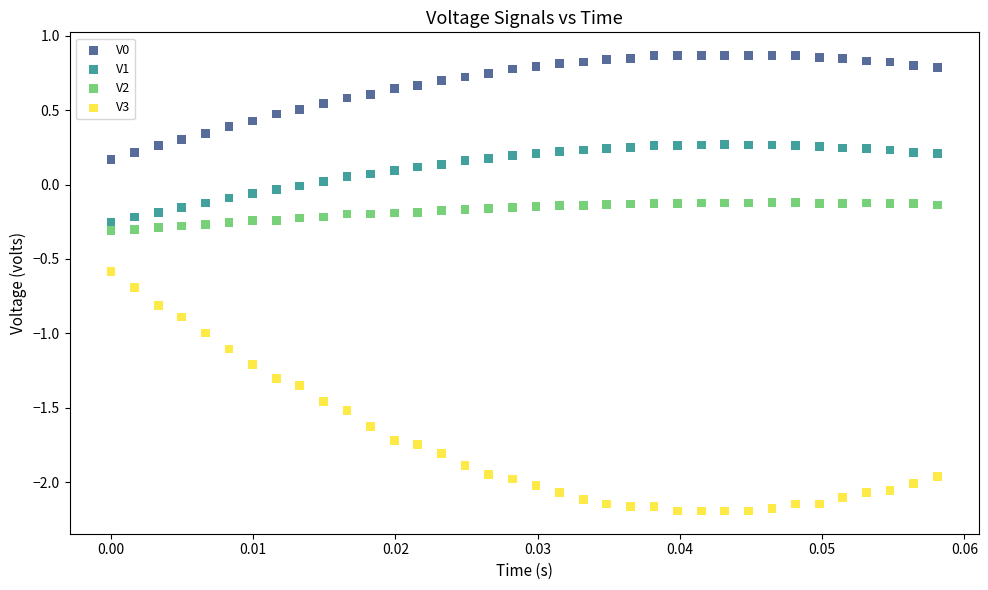

Across all data points, what is the range of Y values (max minus min)?

3.1